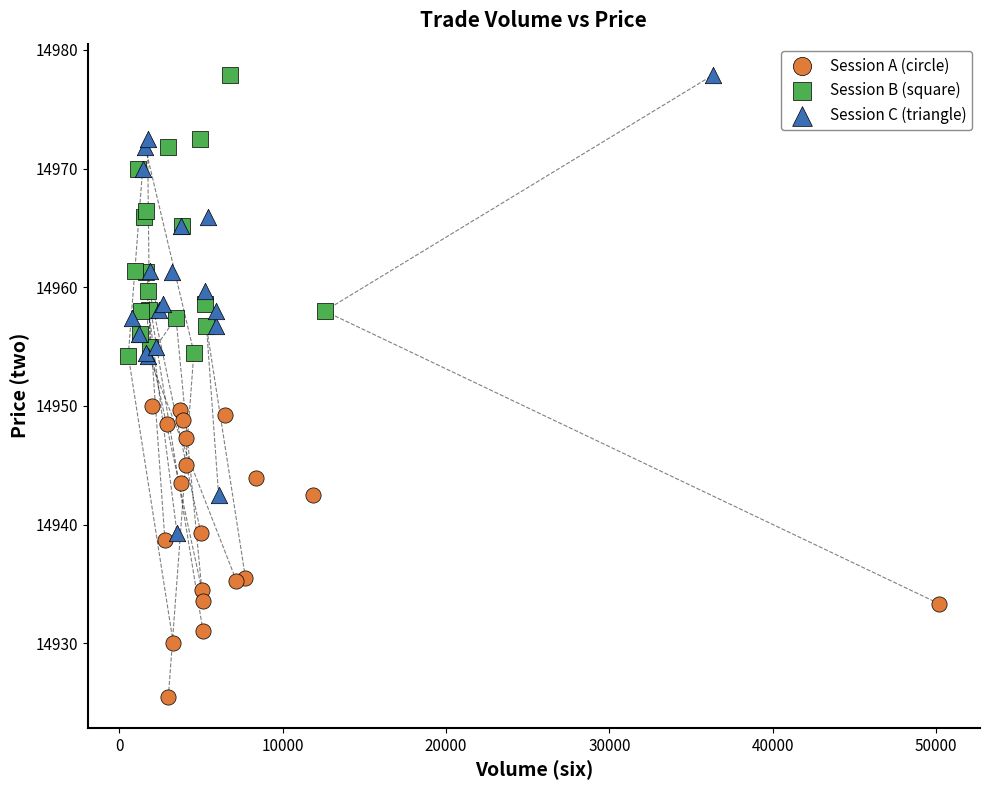

Which series reaches the minimum Y coordinate?

Session A (circle)